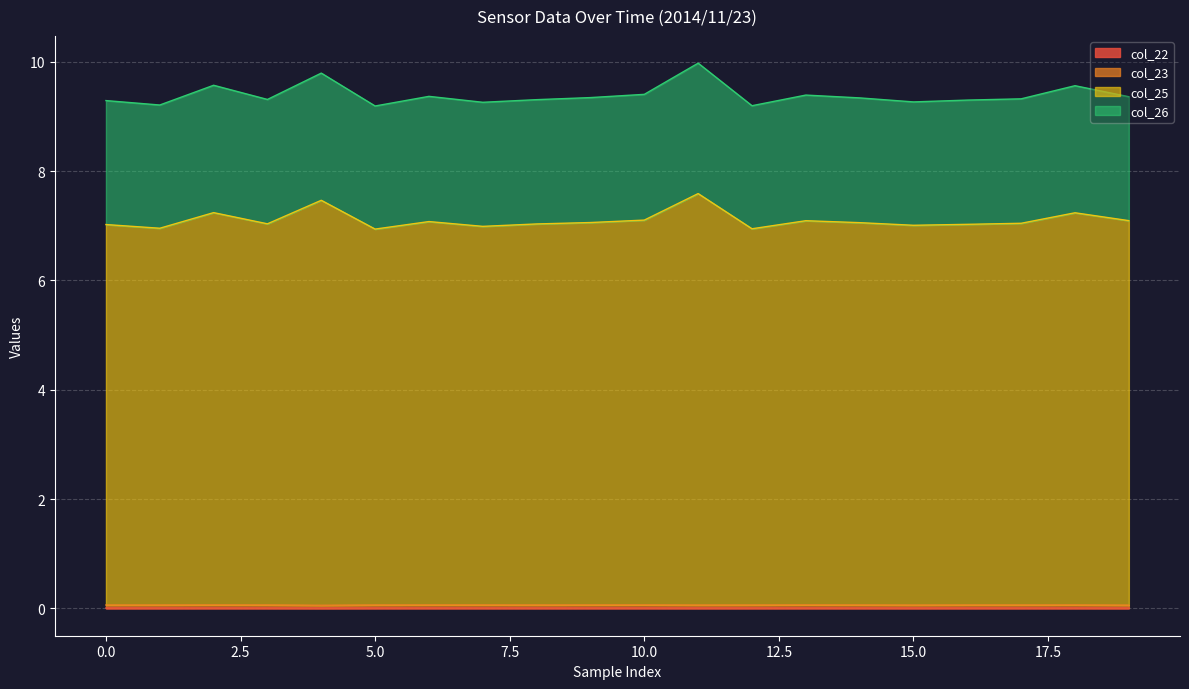

Is it true that col_22 equals 0.0 at 0?

False